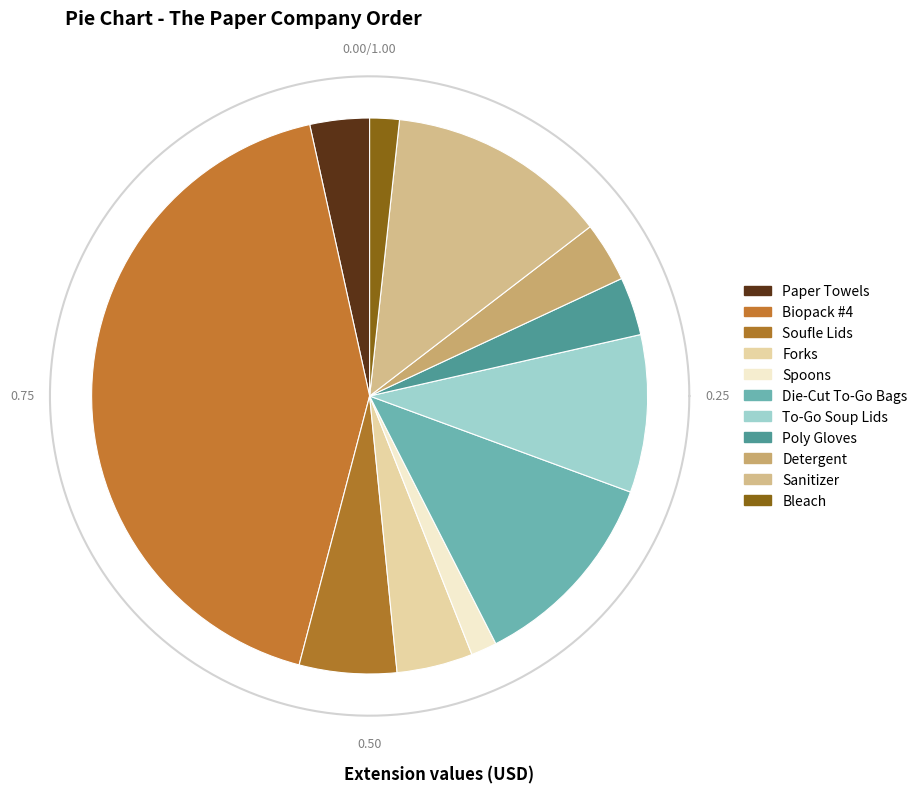

To the nearest percent, what percentage of the pie is Bleach?

2%